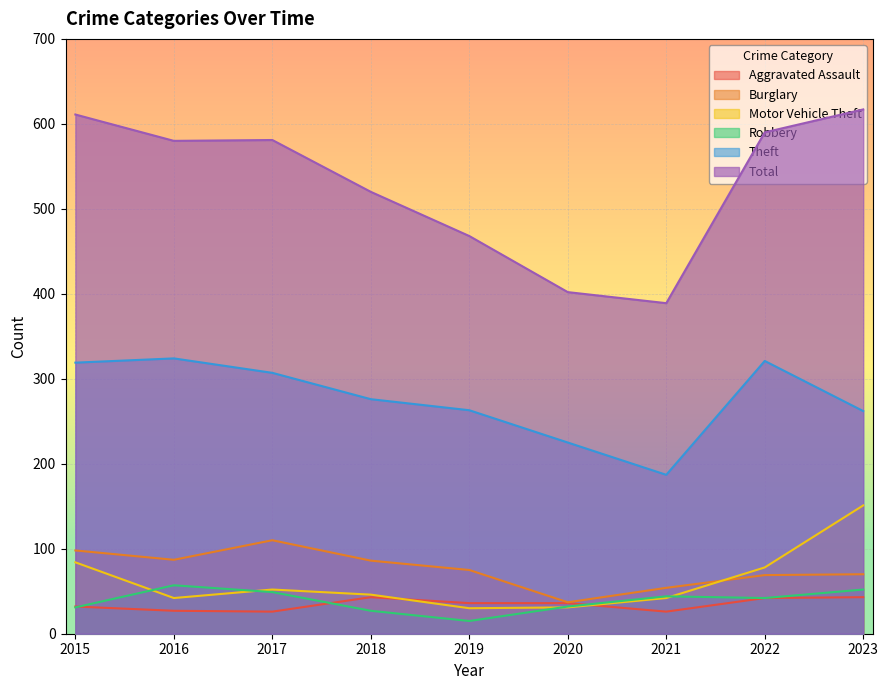

What is the sum of all Robbery values?

349